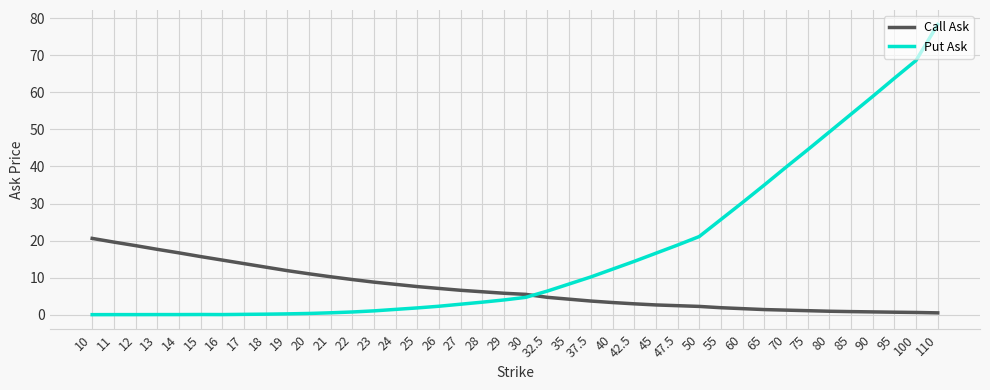

Where does the Call Ask series first go above 5?

10